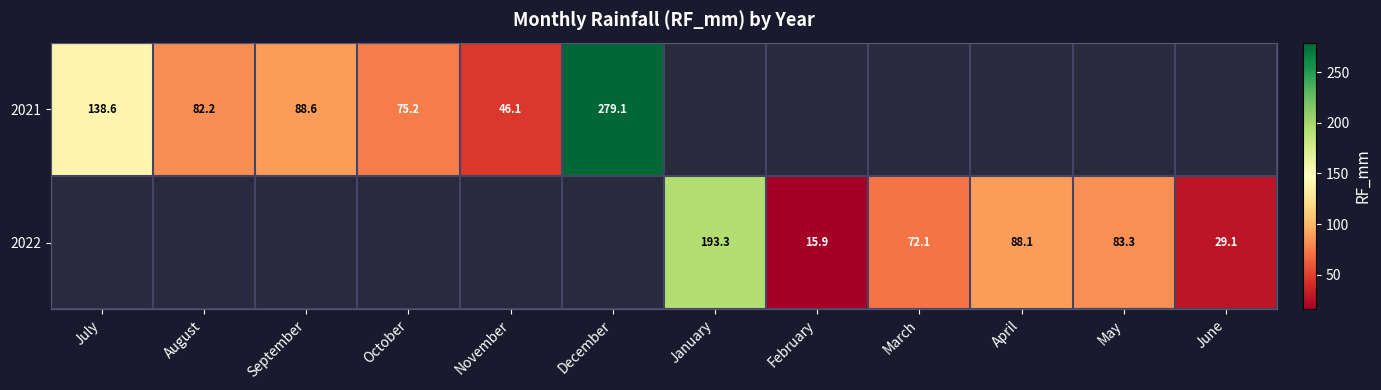

Is the value of 2021 at July greater than the value of 2022 at June?

Yes